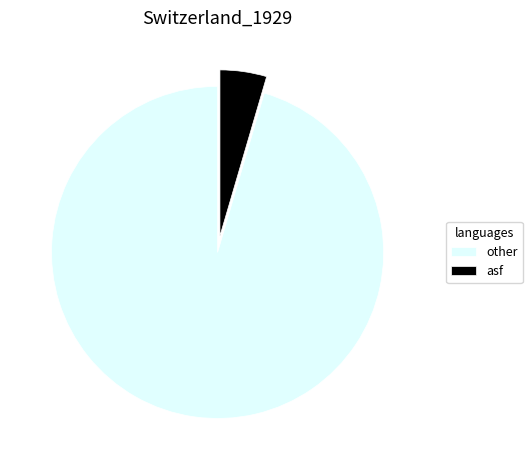

Rank the categories by value from lowest to highest.

asf, other